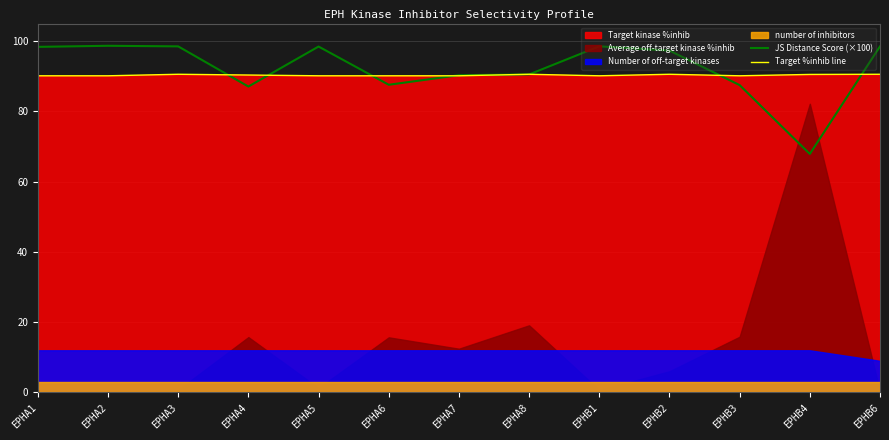

List the labels in order of Target %inhib line value, largest first.

EPHA8, EPHB2, EPHA3, EPHB6, EPHB4, EPHA4, EPHA1, EPHA2, EPHA5, EPHA6, EPHA7, EPHB1, EPHB3